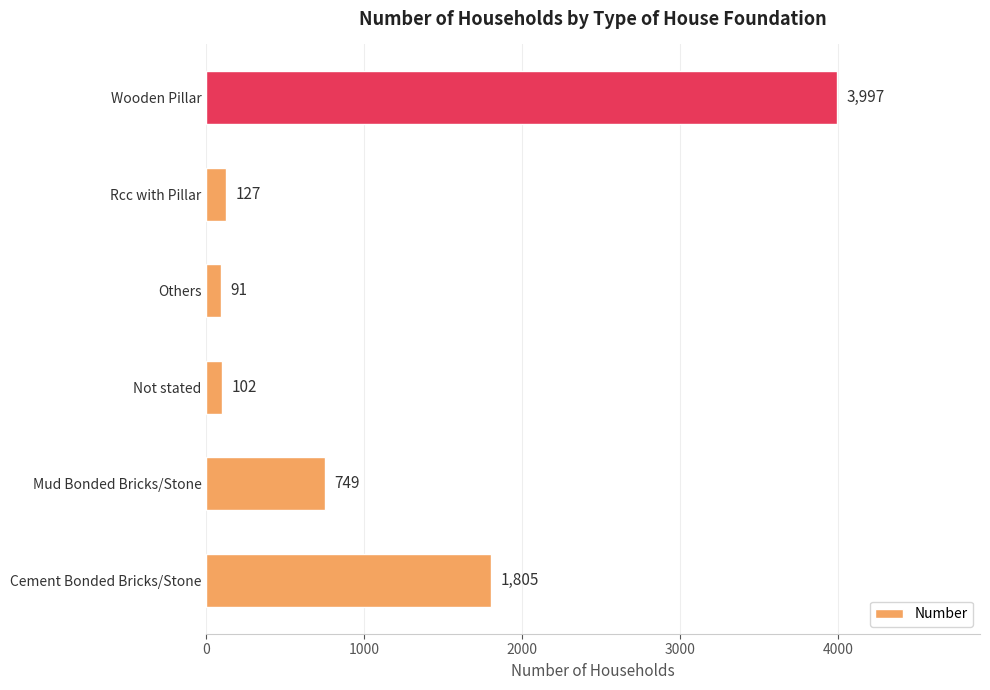

At which category does the chart reach its minimum across all series?

Others